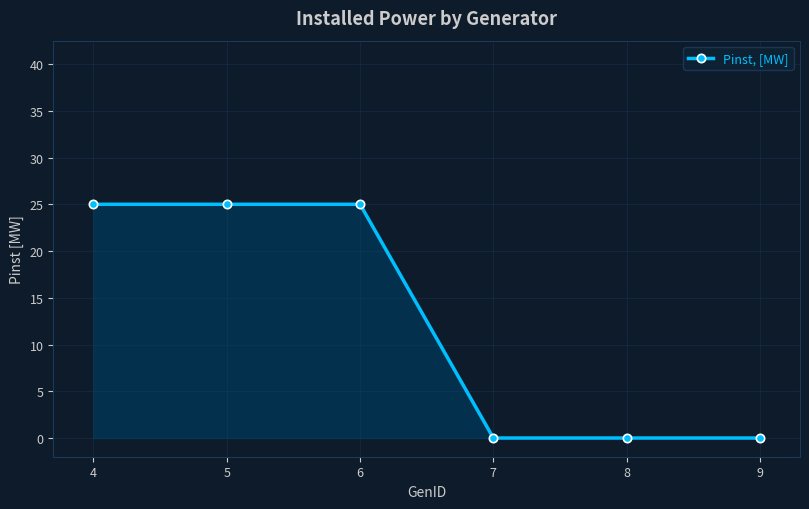

Is it true that the value at 5 is 25?

True